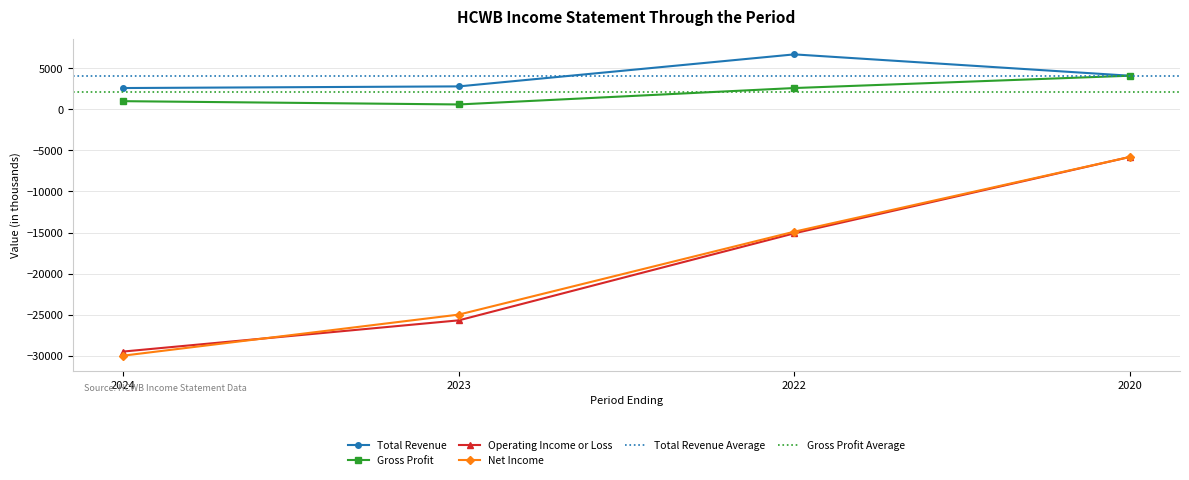

Which series has the largest range (max minus min)?

Net Income